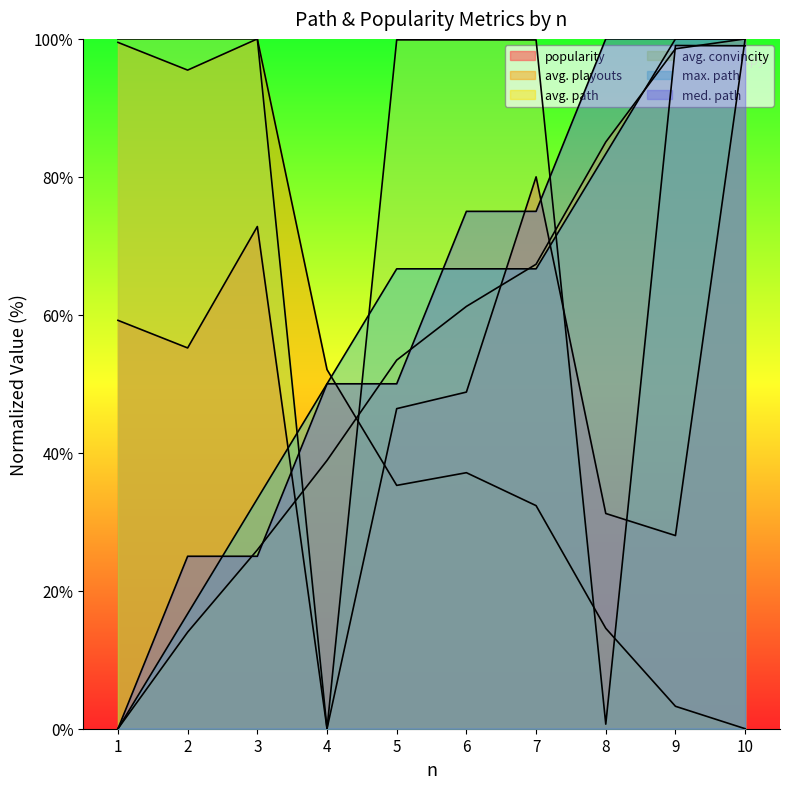

How many values in the avg. playouts series are below 37?

5